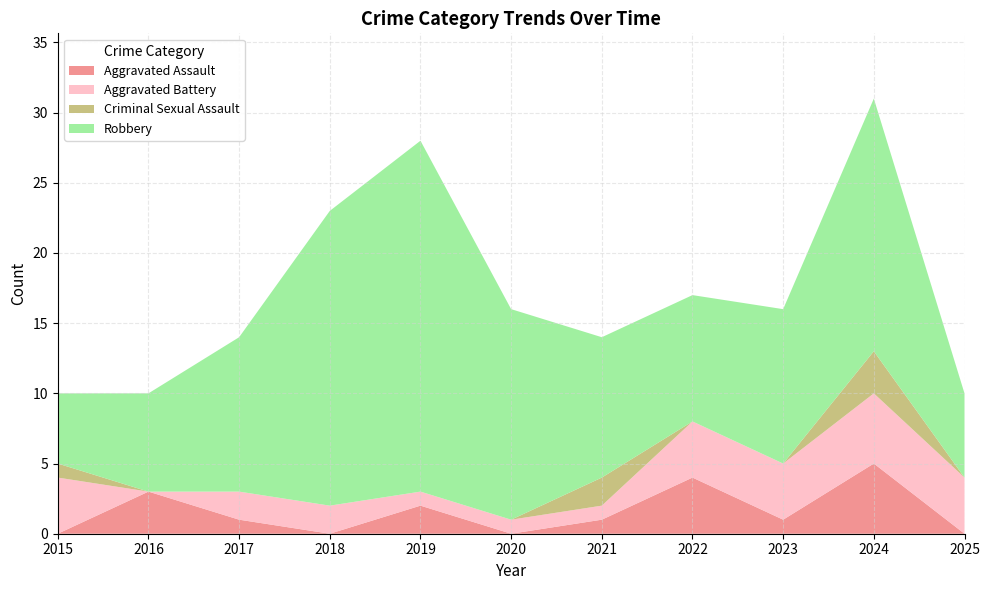

Reading left to right, extract all data points from this chart.

Aggravated Assault: 2015=0	2016=3	2017=1	2018=0	2019=2	2020=0	2021=1	2022=4	2023=1	2024=5	2025=0
Aggravated Battery: 2015=4	2016=0	2017=2	2018=2	2019=1	2020=1	2021=1	2022=4	2023=4	2024=5	2025=4
Criminal Sexual Assault: 2015=1	2016=0	2017=0	2018=0	2019=0	2020=0	2021=2	2022=0	2023=0	2024=3	2025=0
Robbery: 2015=5	2016=7	2017=11	2018=21	2019=25	2020=15	2021=10	2022=9	2023=11	2024=18	2025=6
Total: 2015=10	2016=10	2017=14	2018=23	2019=28	2020=16	2021=14	2022=17	2023=16	2024=31	2025=10